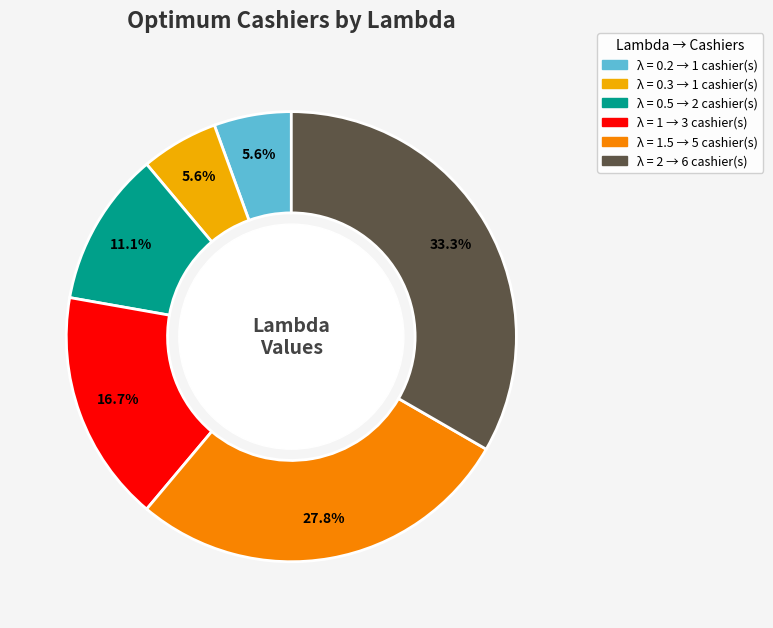

Is there a majority slice in this chart?

No